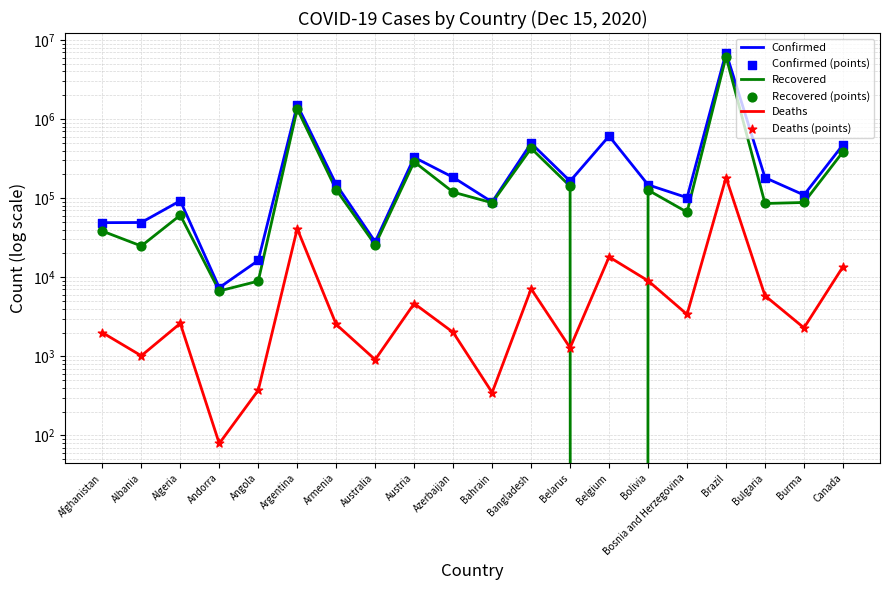

Which series reaches the minimum Y coordinate?

Recovered